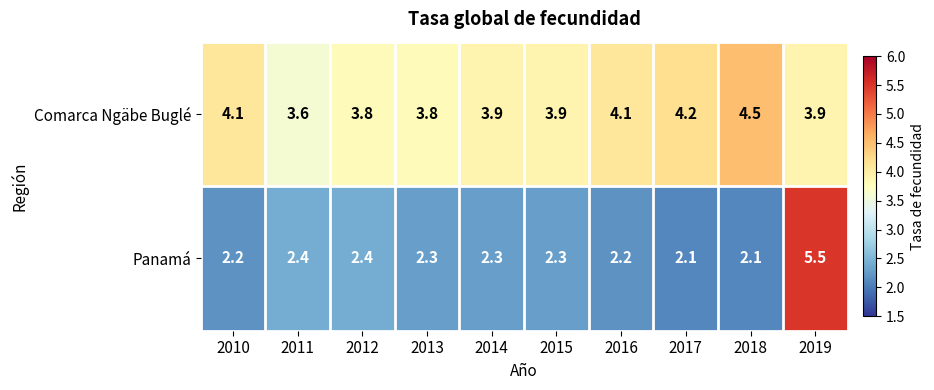

Reading left to right, transcribe all the data shown in this chart.

Comarca Ngäbe Buglé: 2010=4.1	2011=3.6	2012=3.8	2013=3.8	2014=3.9	2015=3.9	2016=4.1	2017=4.2	2018=4.5	2019=3.9
Panamá: 2010=2.2	2011=2.4	2012=2.4	2013=2.3	2014=2.3	2015=2.3	2016=2.2	2017=2.1	2018=2.1	2019=5.5